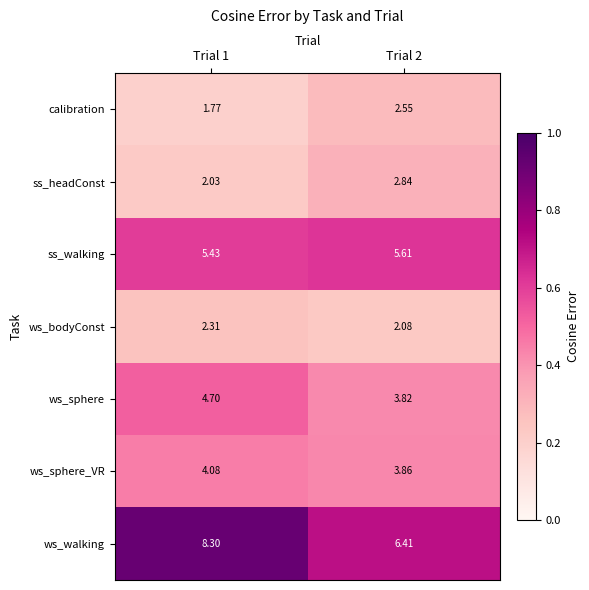

Between Trial 1 and Trial 2, which series saw the biggest shift?

ws_walking